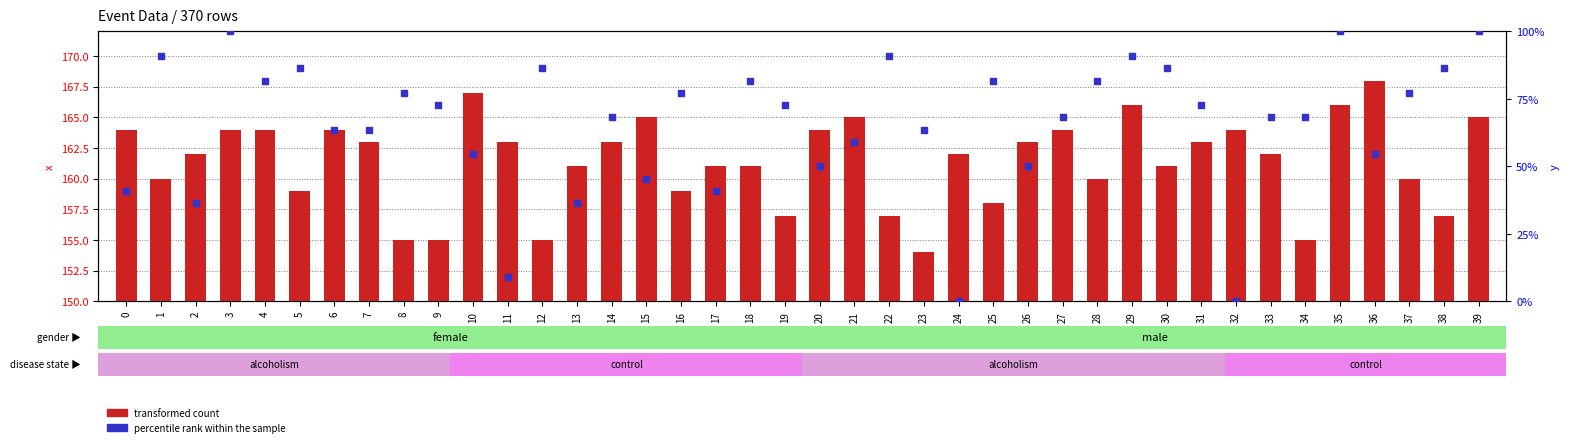

Which series reaches the maximum Y coordinate?

transformed count